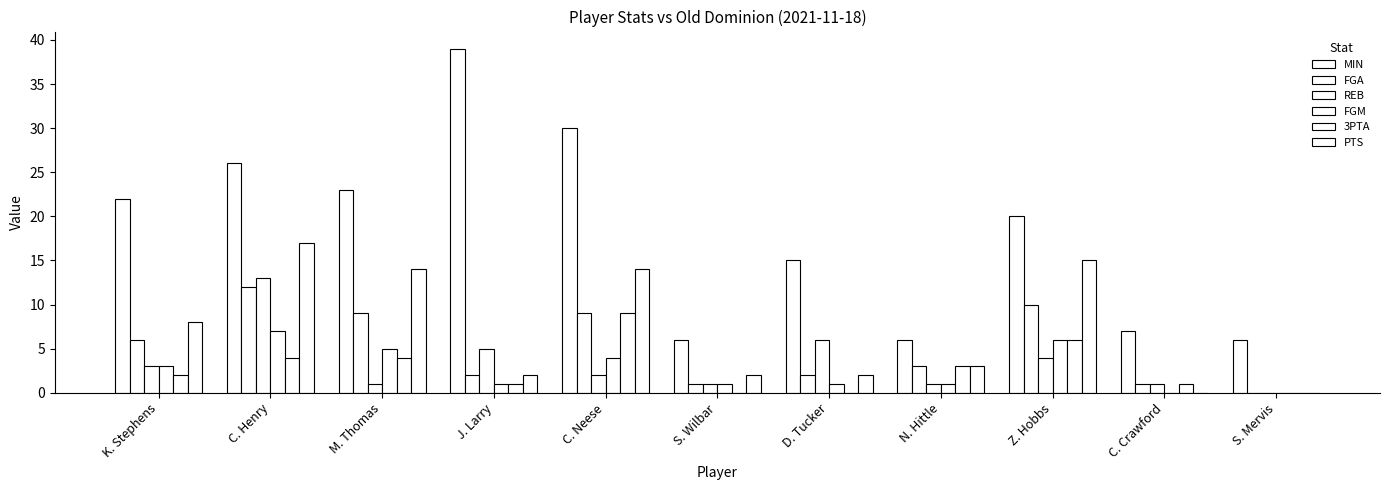

Count the number of data series in this chart.

6